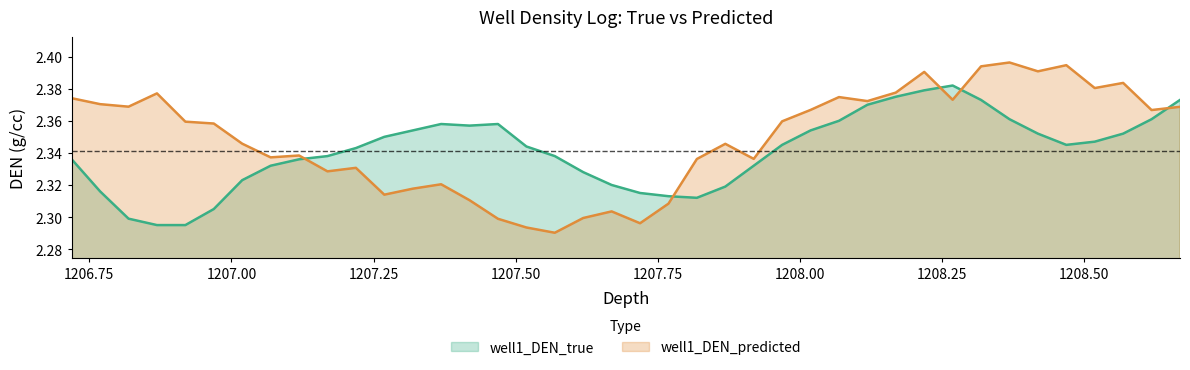

What is the average value of the well1_DEN_true series?

2.3